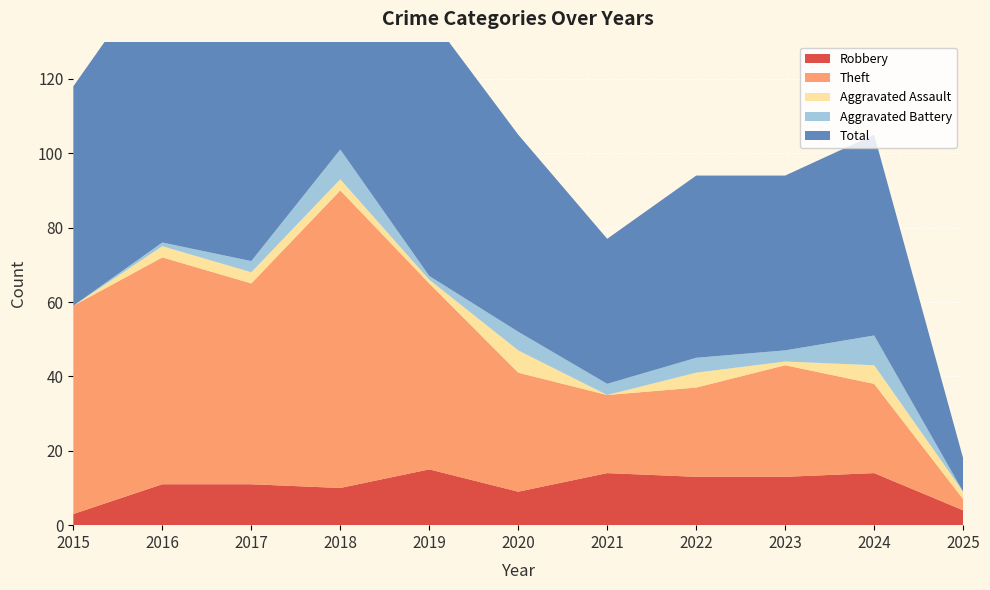

Reading left to right, what are all the values shown in this chart?

Robbery: 2015=3	2016=11	2017=11	2018=10	2019=15	2020=9	2021=14	2022=13	2023=13	2024=14	2025=4
Theft: 2015=56	2016=61	2017=54	2018=80	2019=50	2020=32	2021=21	2022=24	2023=30	2024=24	2025=3
Aggravated Assault: 2015=0	2016=3	2017=3	2018=3	2019=1	2020=6	2021=0	2022=4	2023=1	2024=5	2025=2
Aggravated Battery: 2015=0	2016=1	2017=3	2018=8	2019=1	2020=5	2021=3	2022=4	2023=3	2024=8	2025=0
Total: 2015=59	2016=76	2017=71	2018=101	2019=70	2020=53	2021=39	2022=49	2023=47	2024=54	2025=9